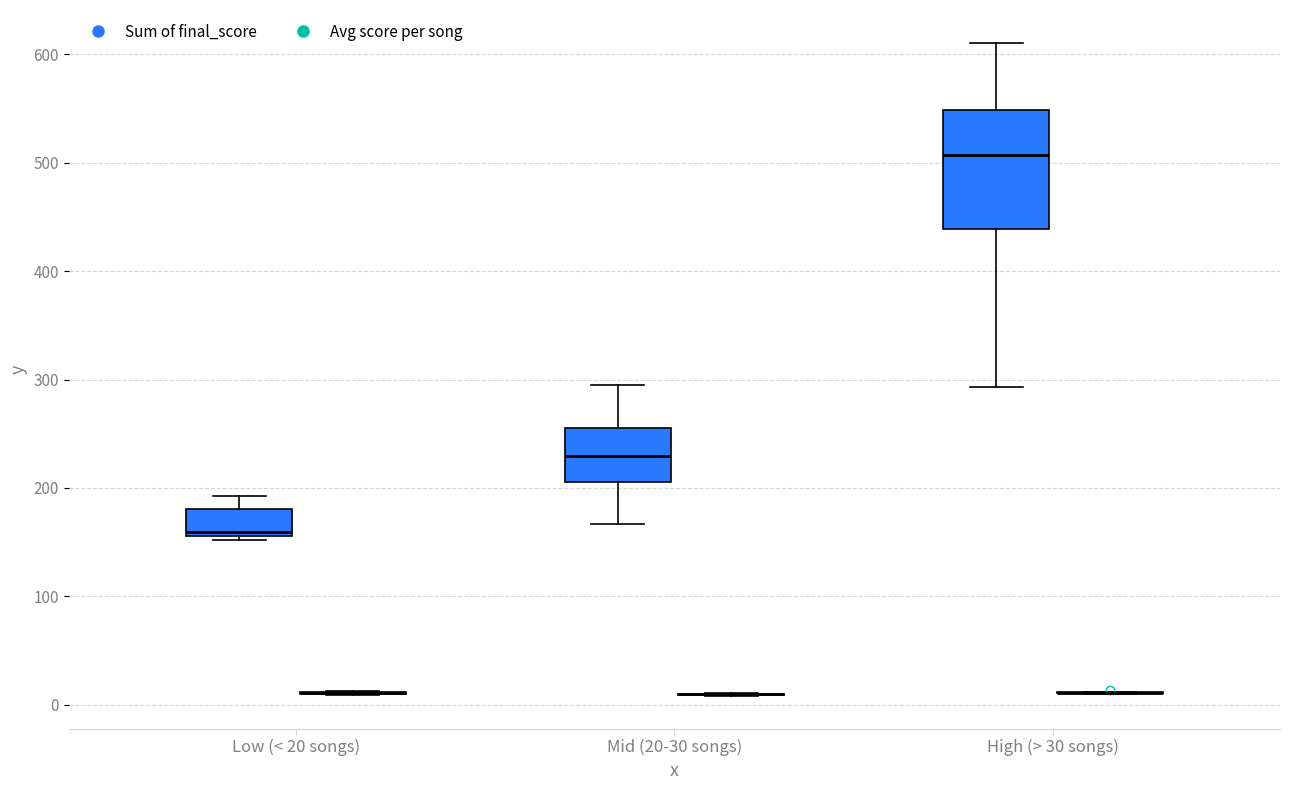

Comparing the boxes themselves (not the whiskers), which one is the tallest?

High (> 30 songs) (Sum of final_score)